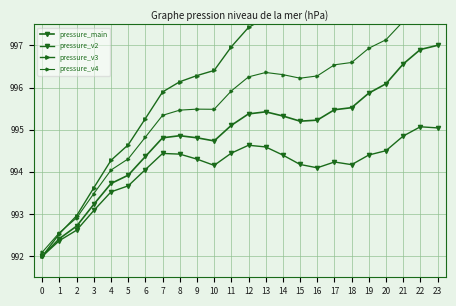

Read the pressure_v2 value at 3.

993.1